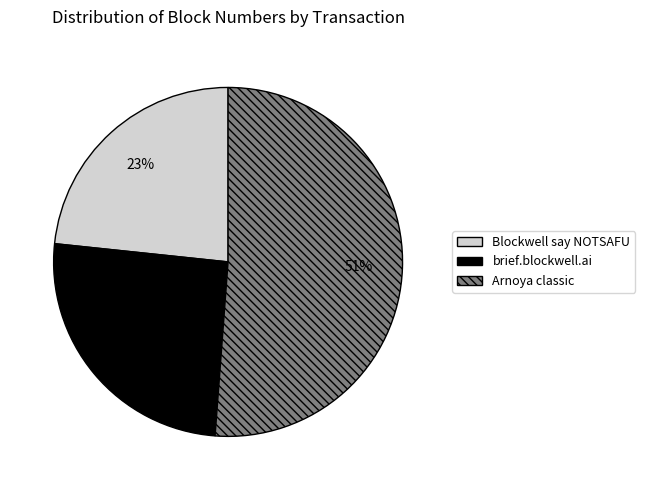

True or false: brief.blockwell.ai accounts for 20% of the total.

False